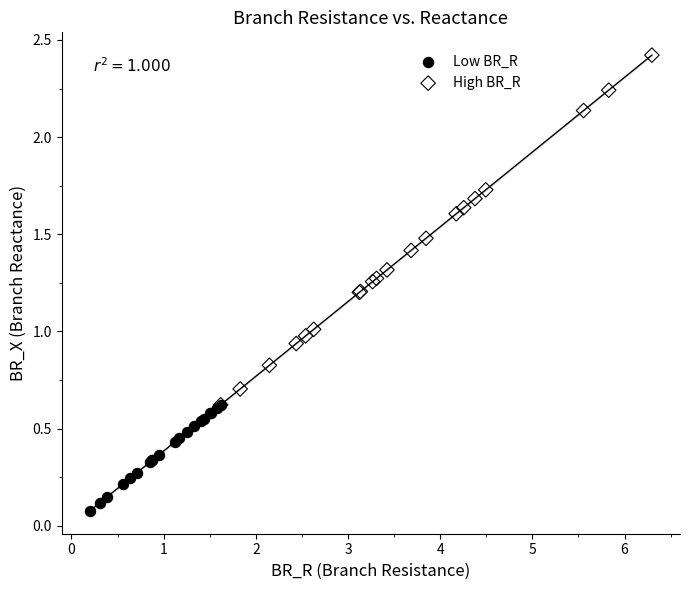

Which series contains the highest Y value?

High BR_R